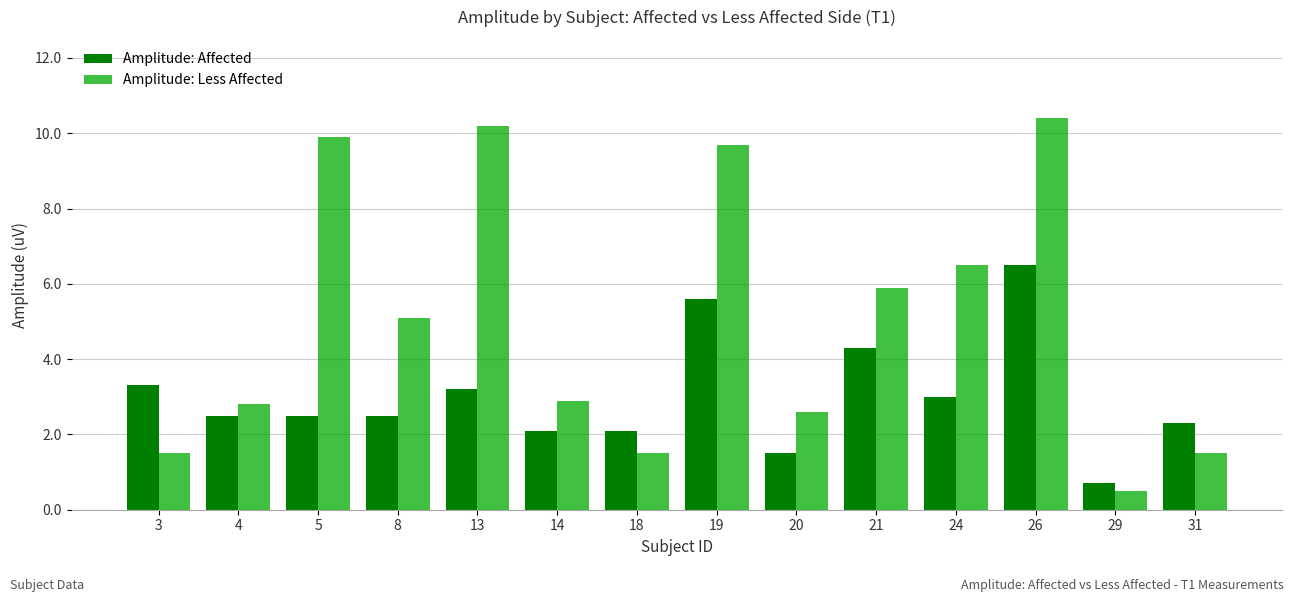

The value of Amplitude: Less Affected at 24 is 10.4. True or false?

False